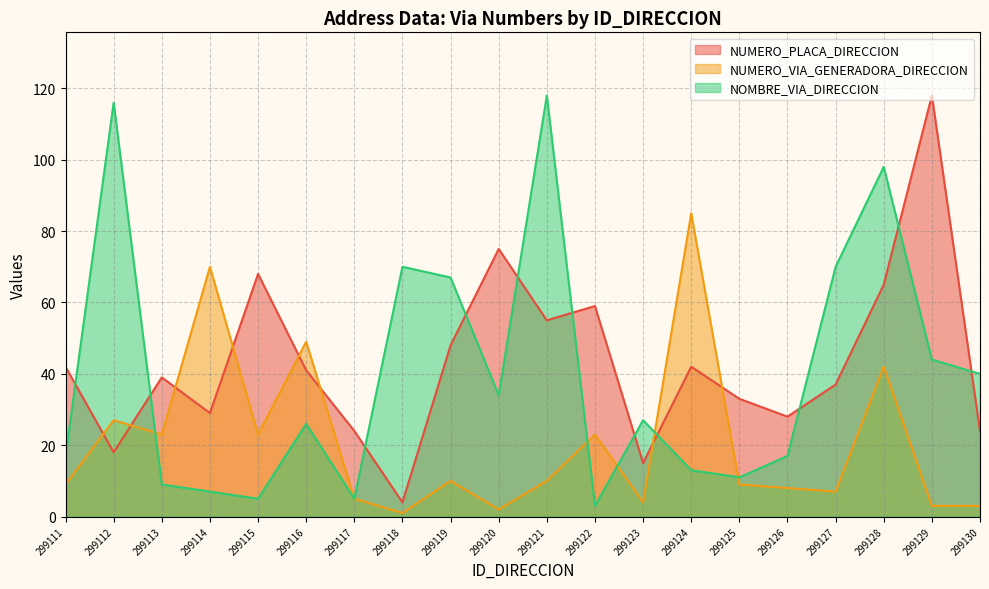

The value of NOMBRE_VIA_DIRECCION at 299113 is 9. True or false?

True